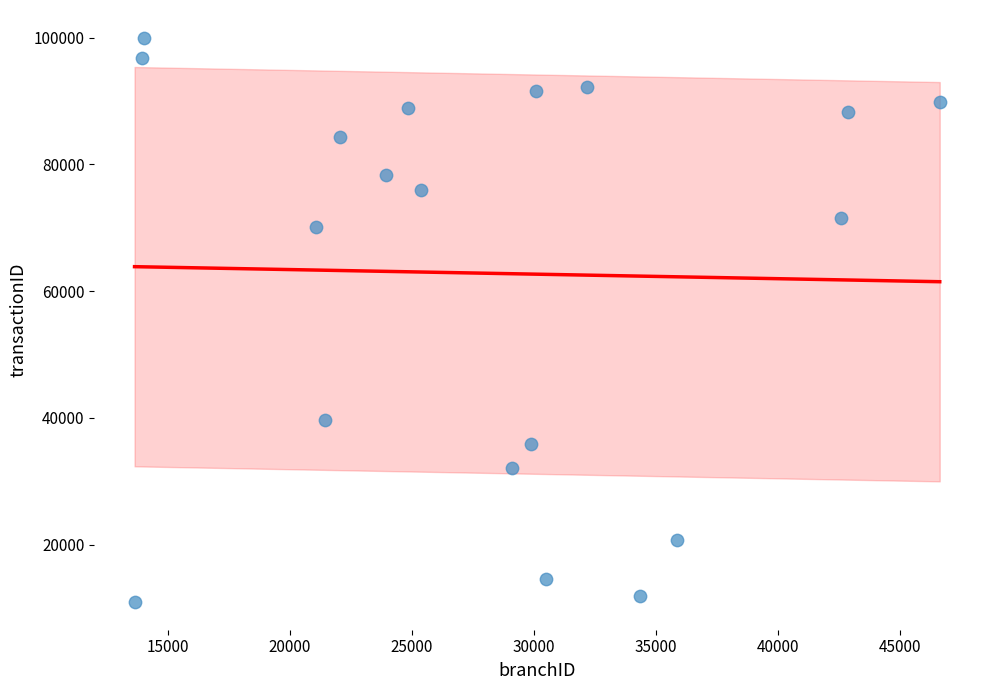

What is the range of Y values (max minus min)?

88902